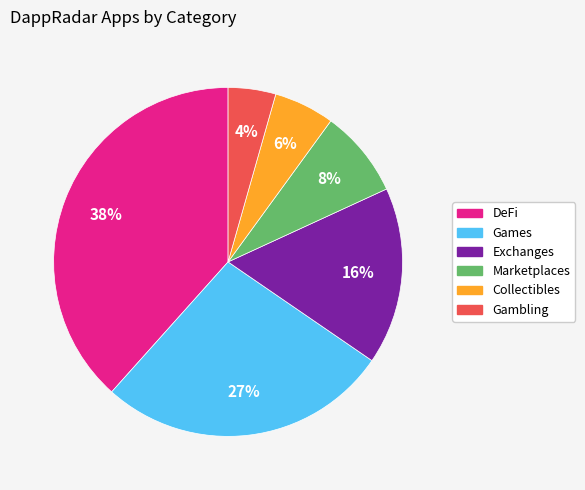

Is there a majority slice in this chart?

No